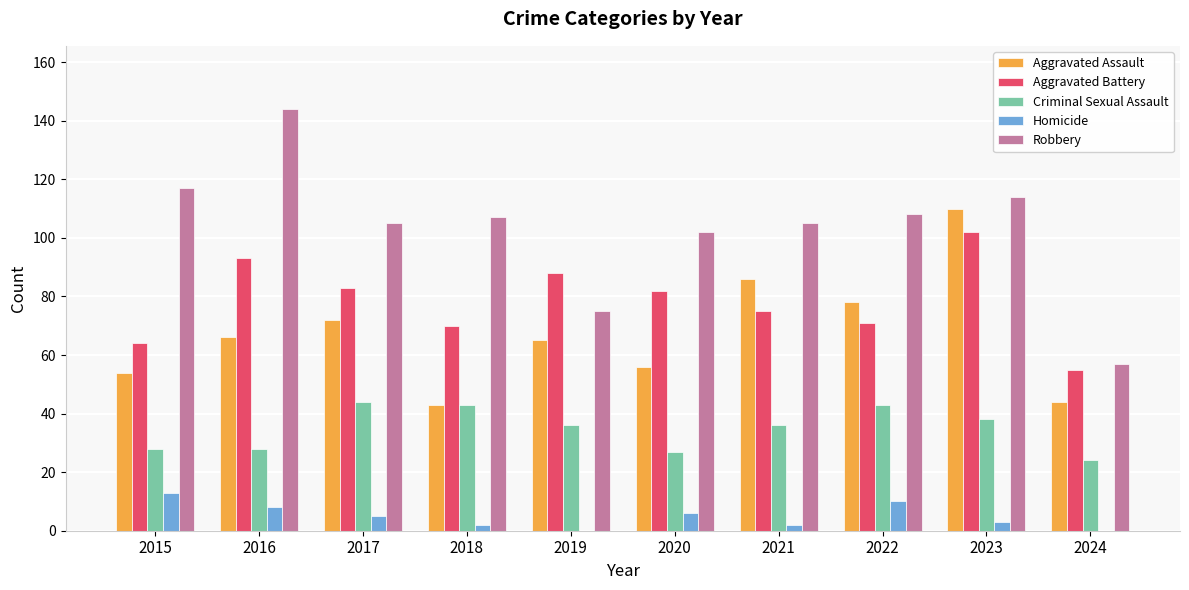

Reading left to right, list all the values displayed in this chart.

Aggravated Assault: 2015=54	2016=66	2017=72	2018=43	2019=65	2020=56	2021=86	2022=78	2023=110	2024=44
Aggravated Battery: 2015=64	2016=93	2017=83	2018=70	2019=88	2020=82	2021=75	2022=71	2023=102	2024=55
Criminal Sexual Assault: 2015=28	2016=28	2017=44	2018=43	2019=36	2020=27	2021=36	2022=43	2023=38	2024=24
Homicide: 2015=13	2016=8	2017=5	2018=2	2019=0	2020=6	2021=2	2022=10	2023=3	2024=0
Robbery: 2015=117	2016=144	2017=105	2018=107	2019=75	2020=102	2021=105	2022=108	2023=114	2024=57